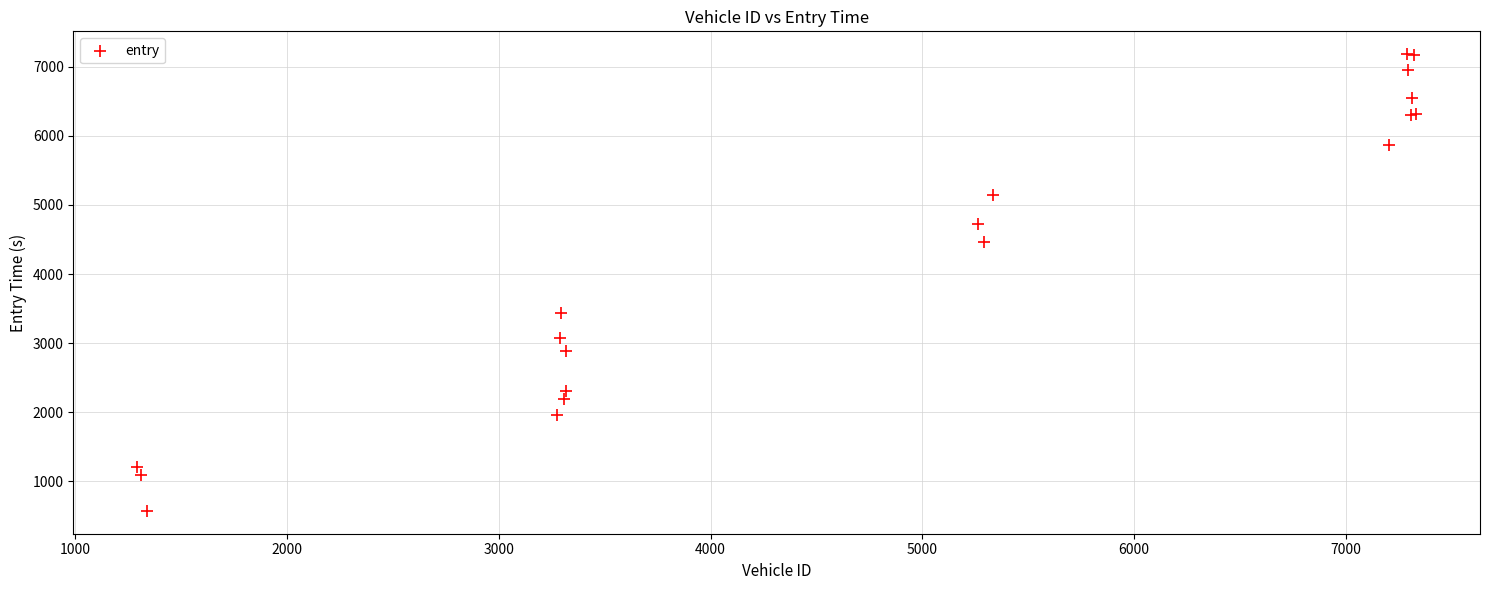

What Y value in the scatter plot is closest to 3877?

3438